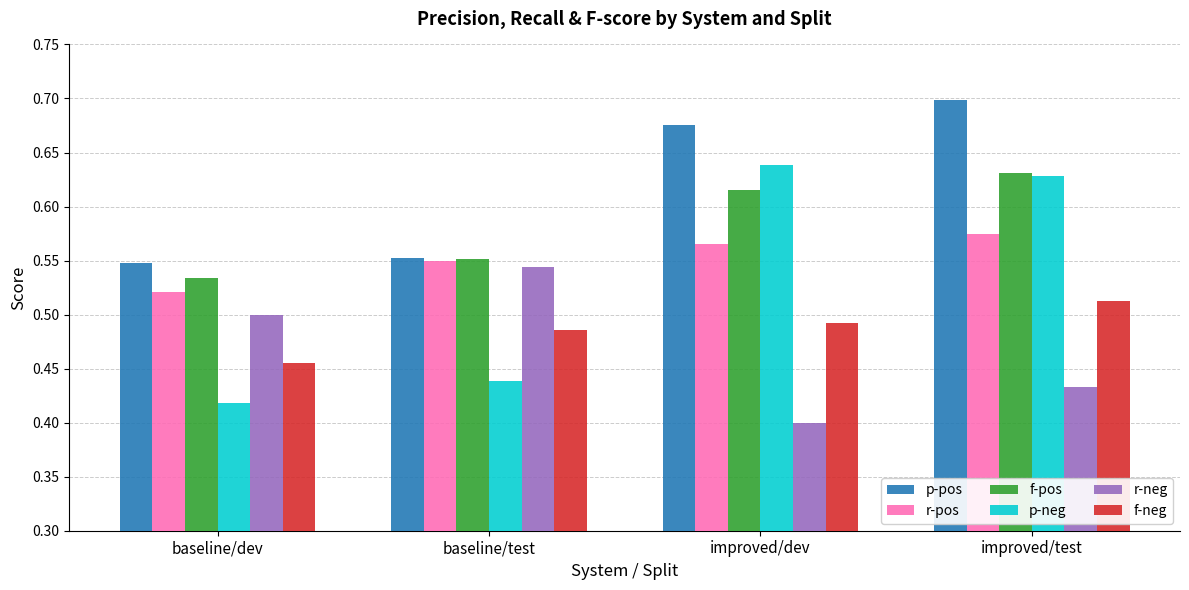

What are all the series names shown in the legend?

p-pos, r-pos, f-pos, p-neg, r-neg, f-neg